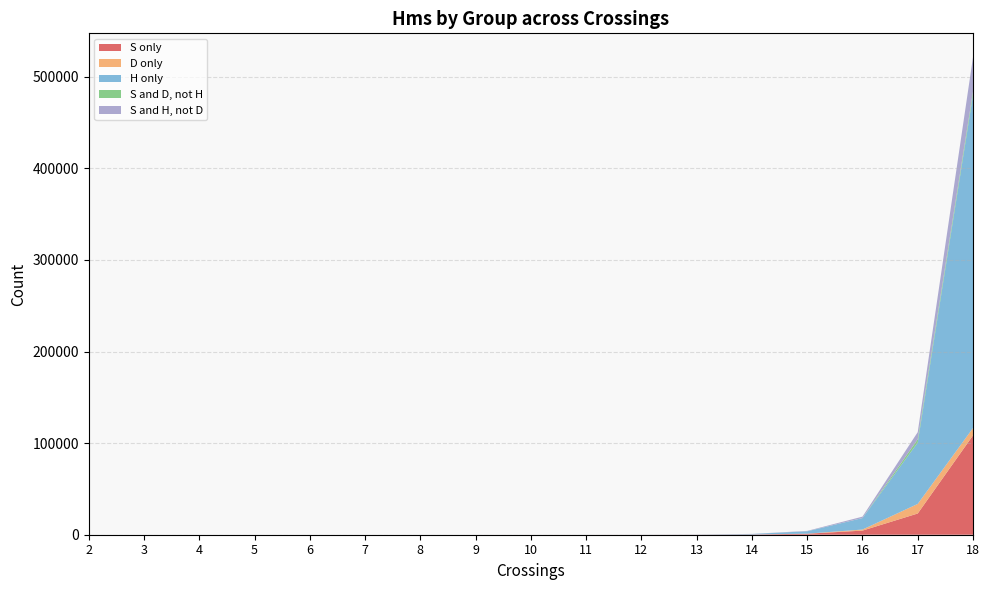

Reading left to right, list all the values displayed in this chart.

S only: 2=0	3=0	4=0	5=1	6=0	7=0	8=1	9=2	10=7	11=16	12=37	13=102	14=285	15=1072	16=4495	17=23174	18=108431
D only: 2=0	3=0	4=0	5=0	6=0	7=0	8=0	9=0	10=0	11=0	12=0	13=0	14=0	15=90	16=1160	17=10448	18=8017
H only: 2=0	3=0	4=0	5=0	6=0	7=0	8=0	9=0	10=0	11=9	12=40	13=124	14=537	15=2572	16=12494	17=66962	18=363456
S and D, not H: 2=0	3=0	4=0	5=0	6=0	7=0	8=0	9=0	10=0	11=0	12=0	13=0	14=0	15=42	16=58	17=3581	18=3681
S and H, not D: 2=0	3=0	4=0	5=0	6=0	7=0	8=0	9=0	10=0	11=1	12=2	13=4	14=72	15=396	16=1531	17=7821	18=37671